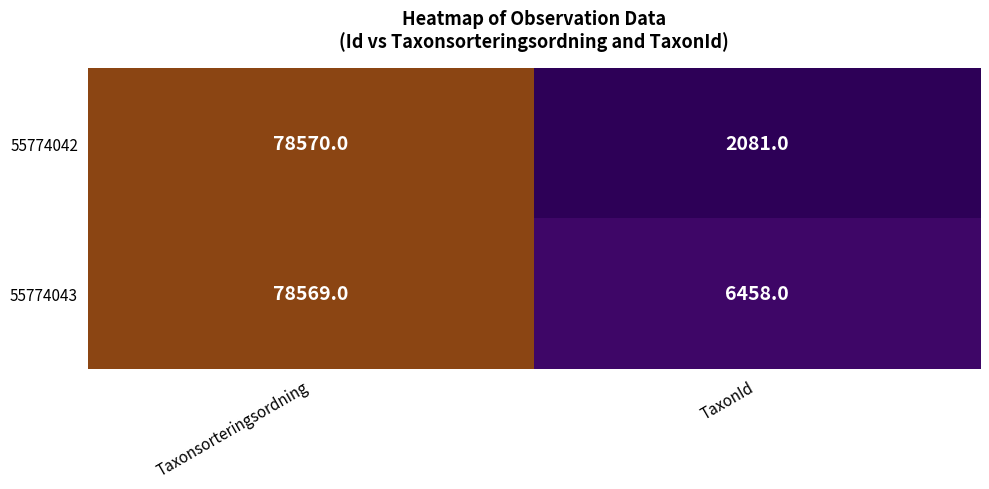

Which series has the largest range (max minus min)?

55774042